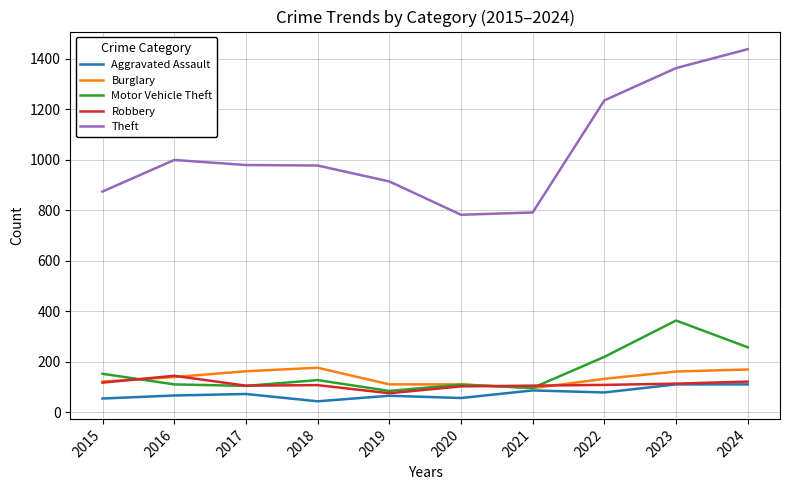

Which series has the largest total across all categories?

Theft